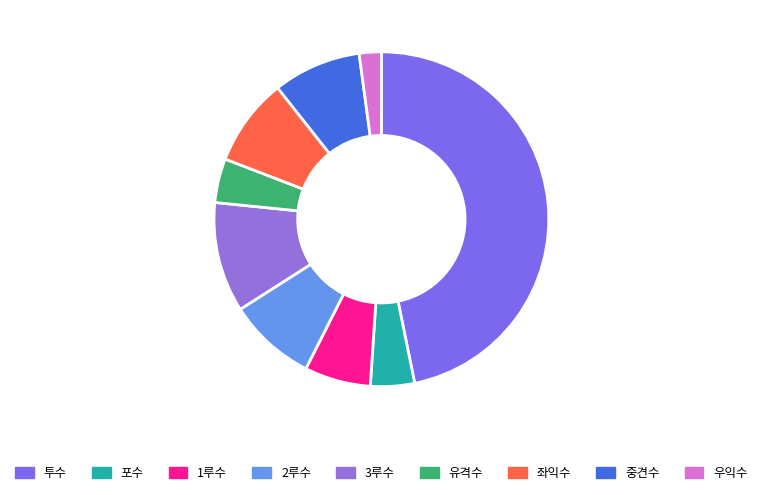

Which slice is the smallest?

우익수